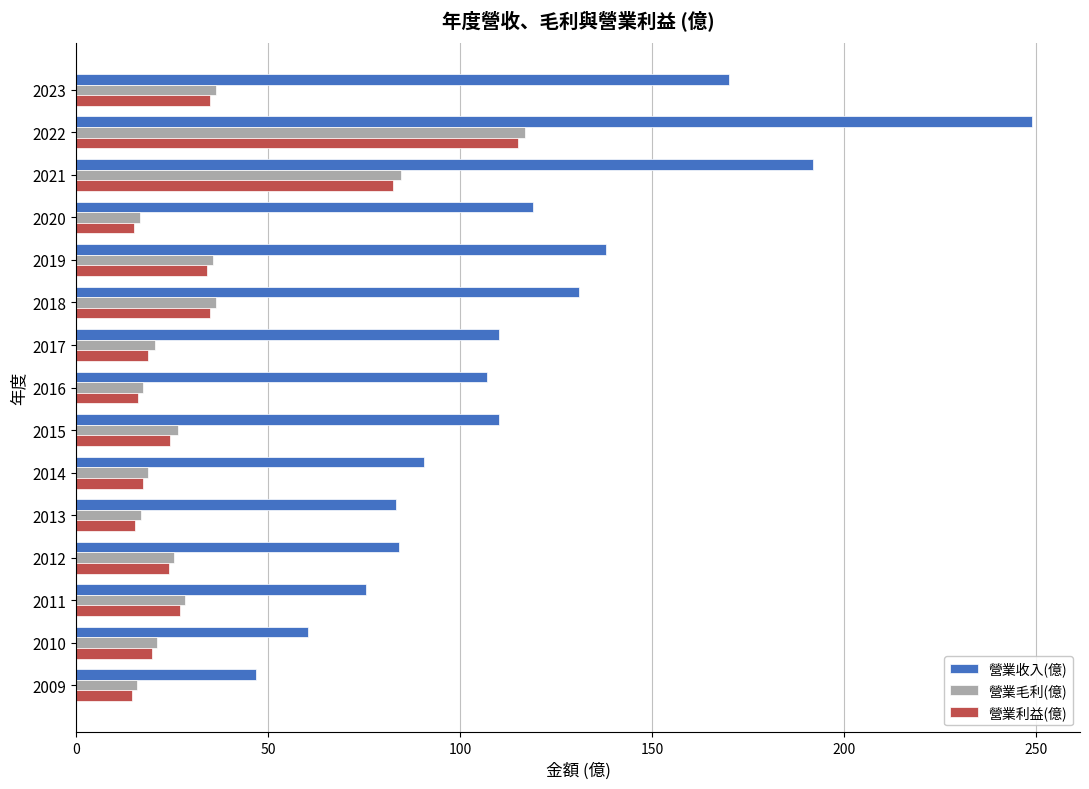

What is the total value across all series at 2009?

77.2